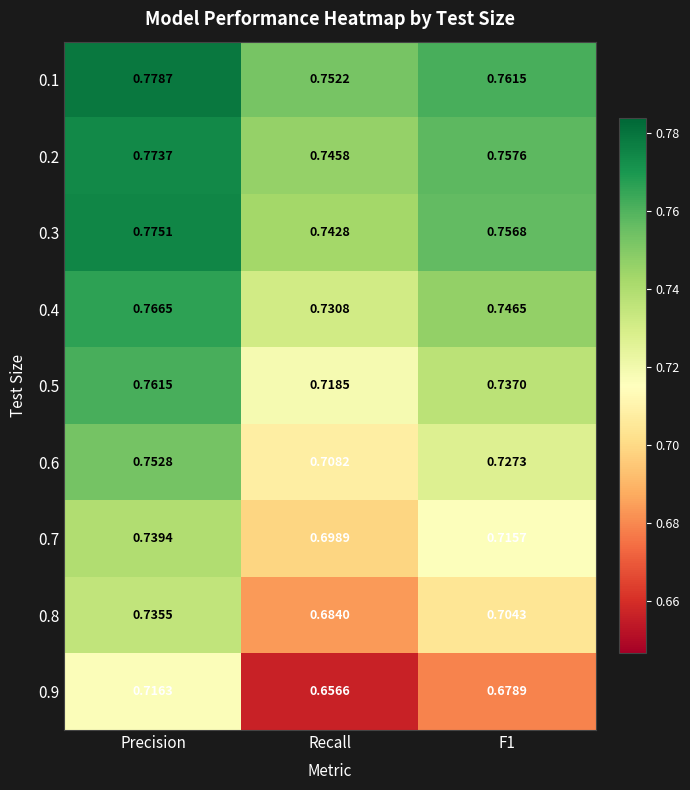

What is the spread (max minus min) of values at Recall?

0.1